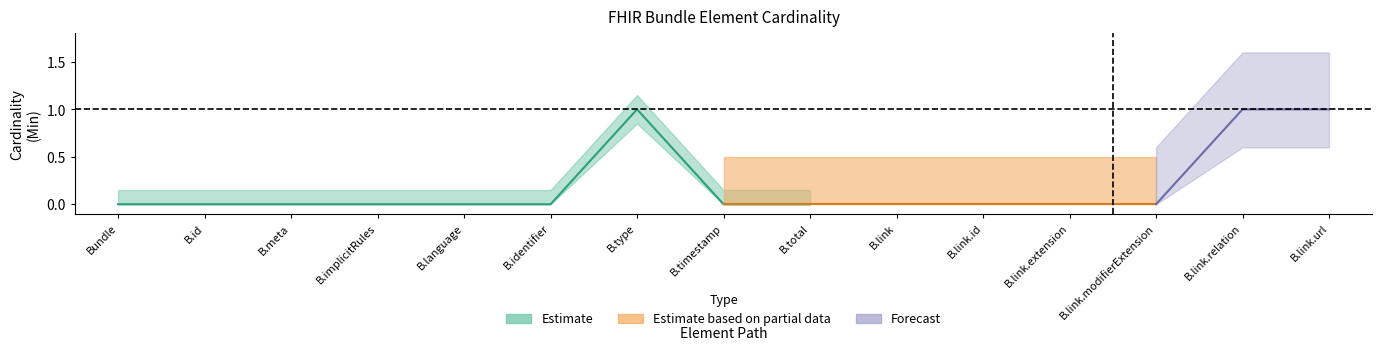

At how many categories does at least one series exceed 0?

3